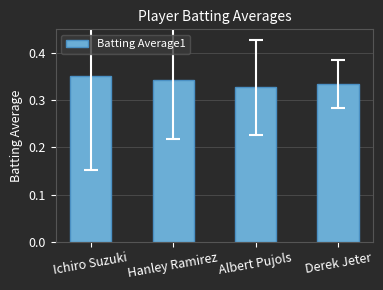

What position from the left is Derek Jeter?

4